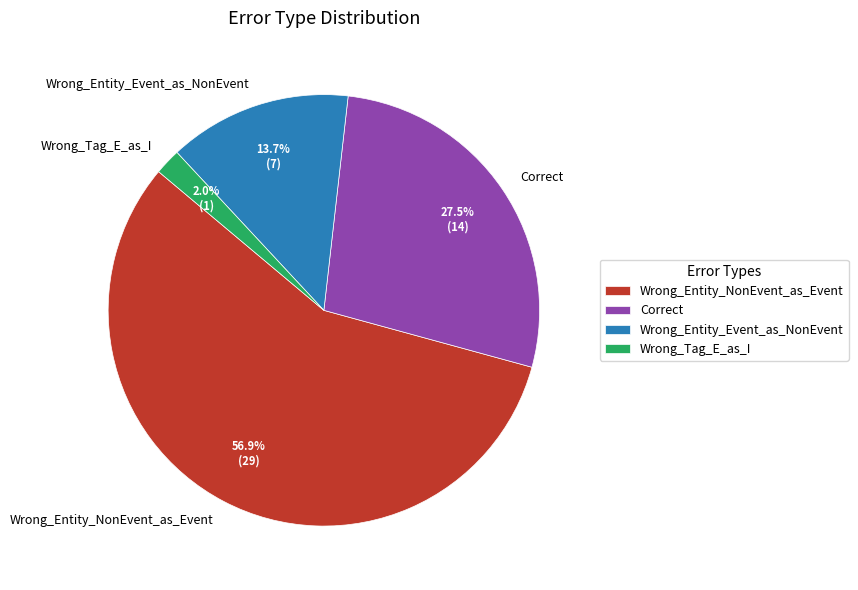

What percentage is NOT represented by Correct?

72.5%